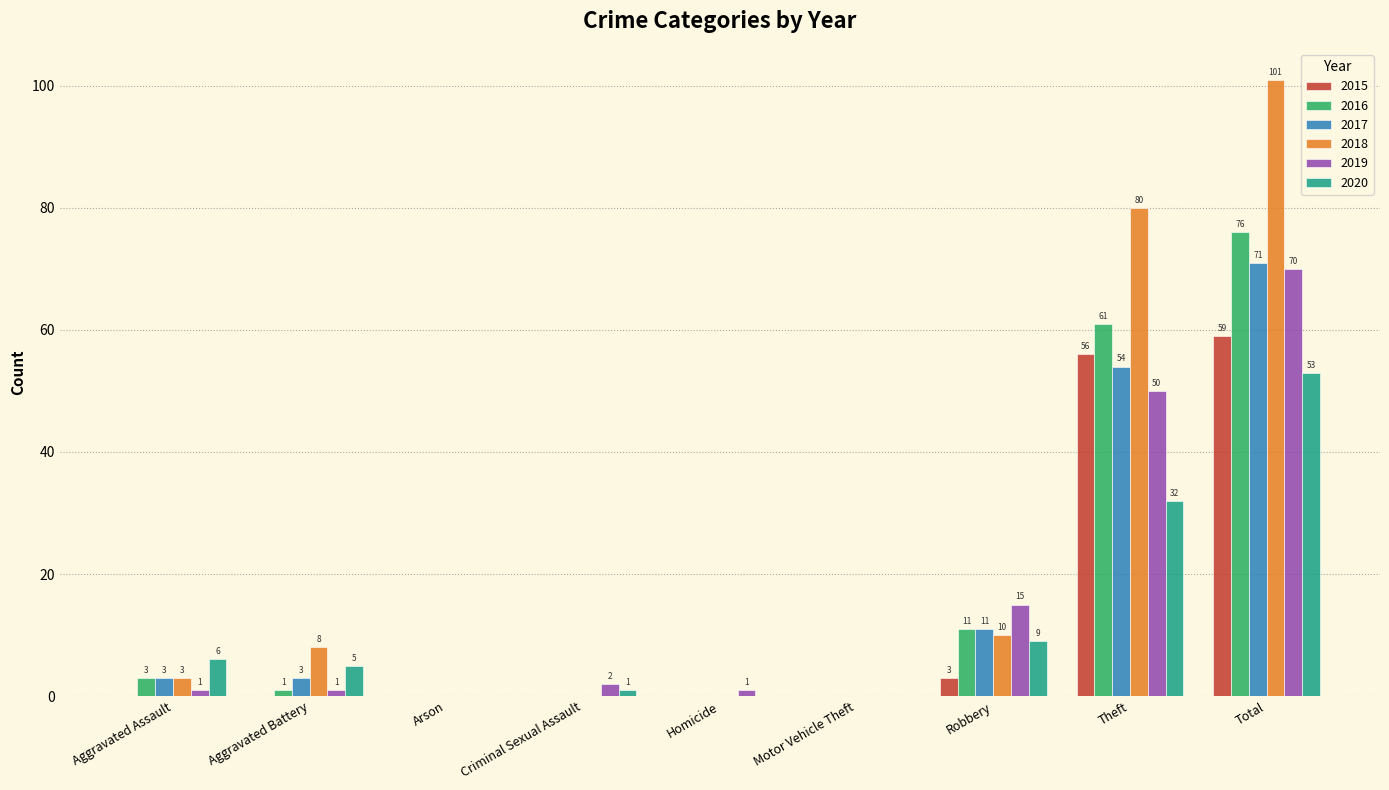

Between Aggravated Battery and Arson, which series saw the biggest shift?

2018